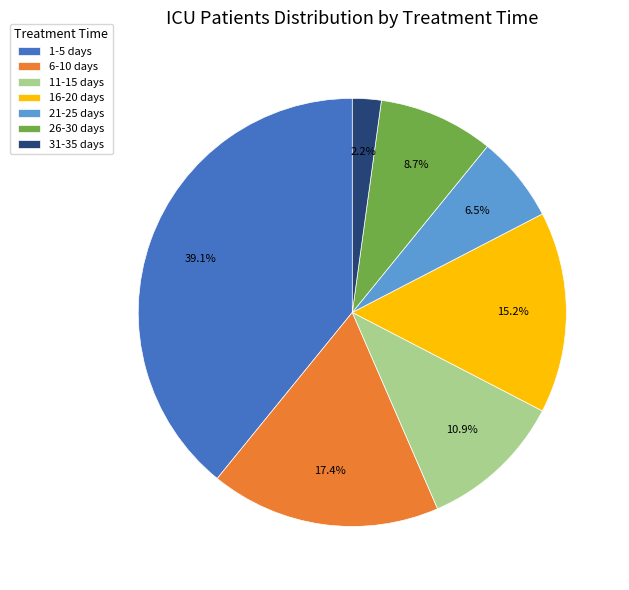

What is the largest slice in the pie chart?

1-5 days